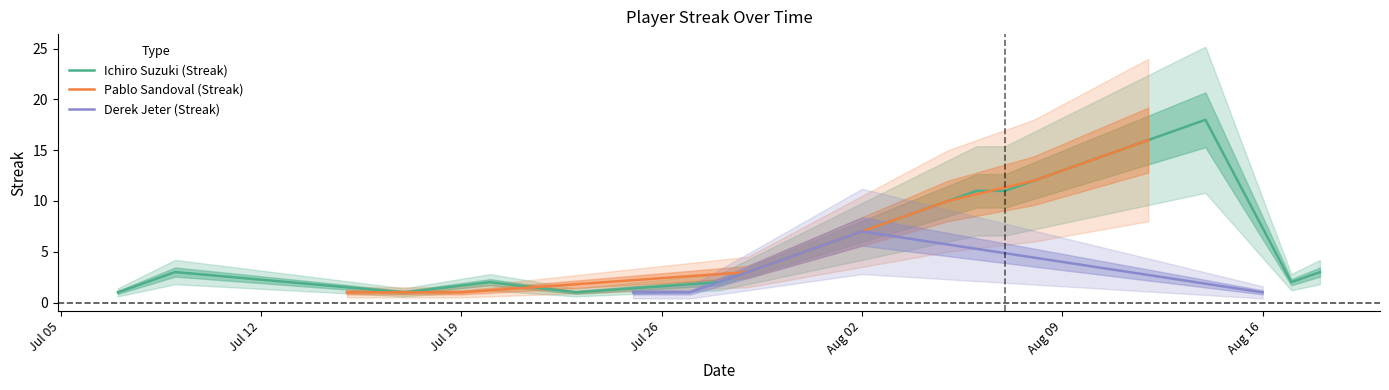

What is the difference between the Pablo Sandoval values at 2010-08-01 and 2010-07-20?

6